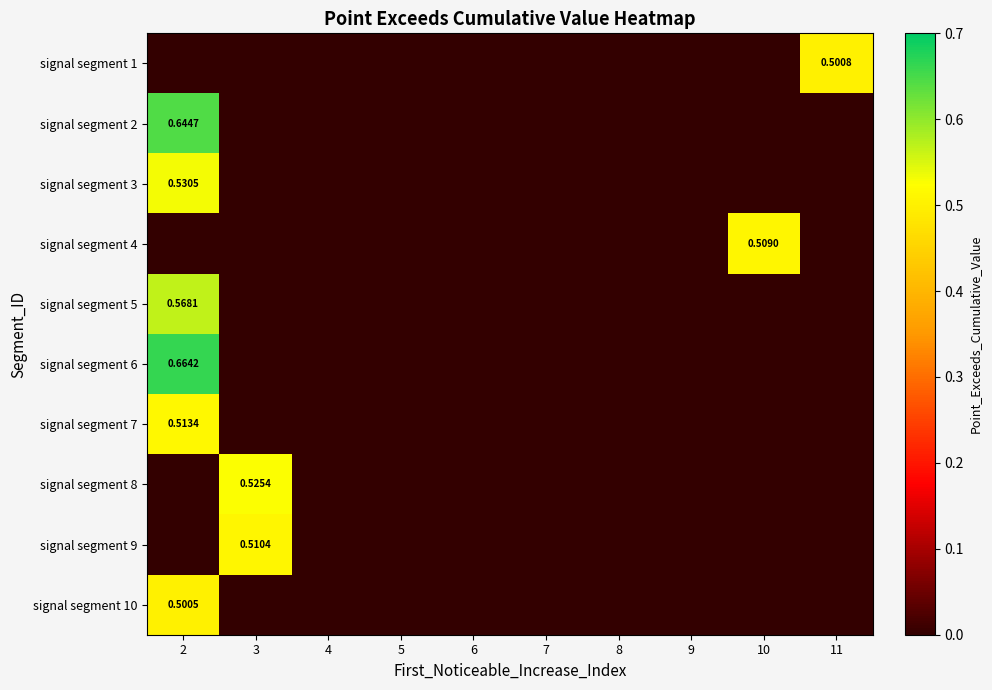

The value of signal segment 2 at 10 is -0.3. True or false?

False